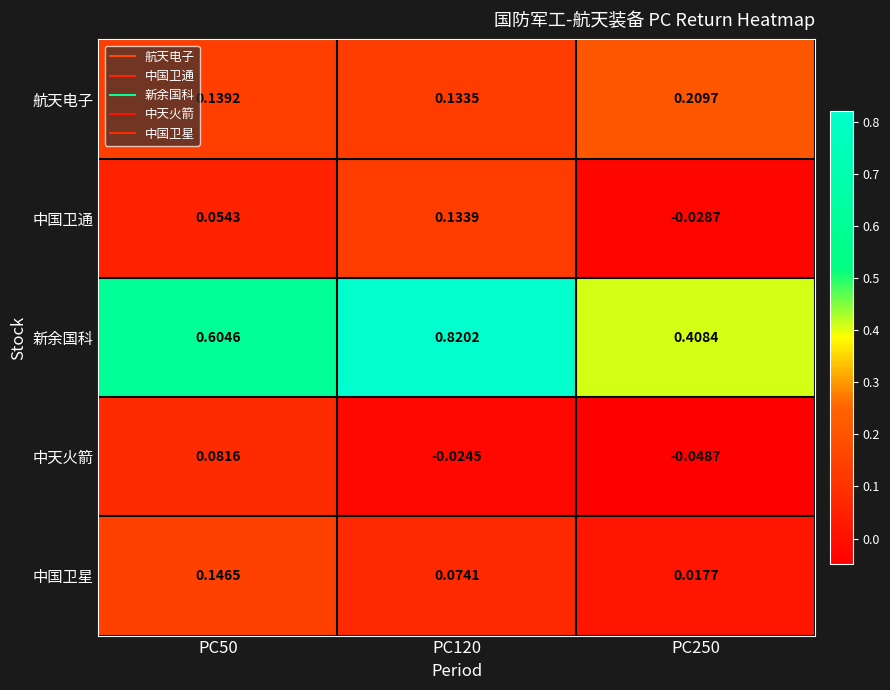

Is the value of 新余国科 at PC50 greater than the value of 中国卫星 at PC250?

Yes